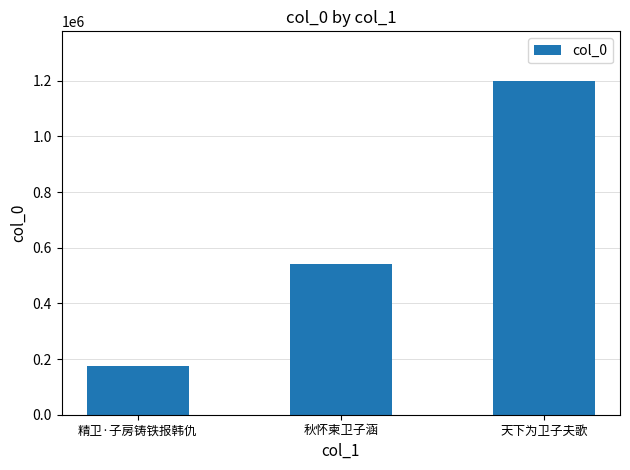

What is the change in value from 秋怀柬卫子涵 to 天下为卫子夫歌?

+655402